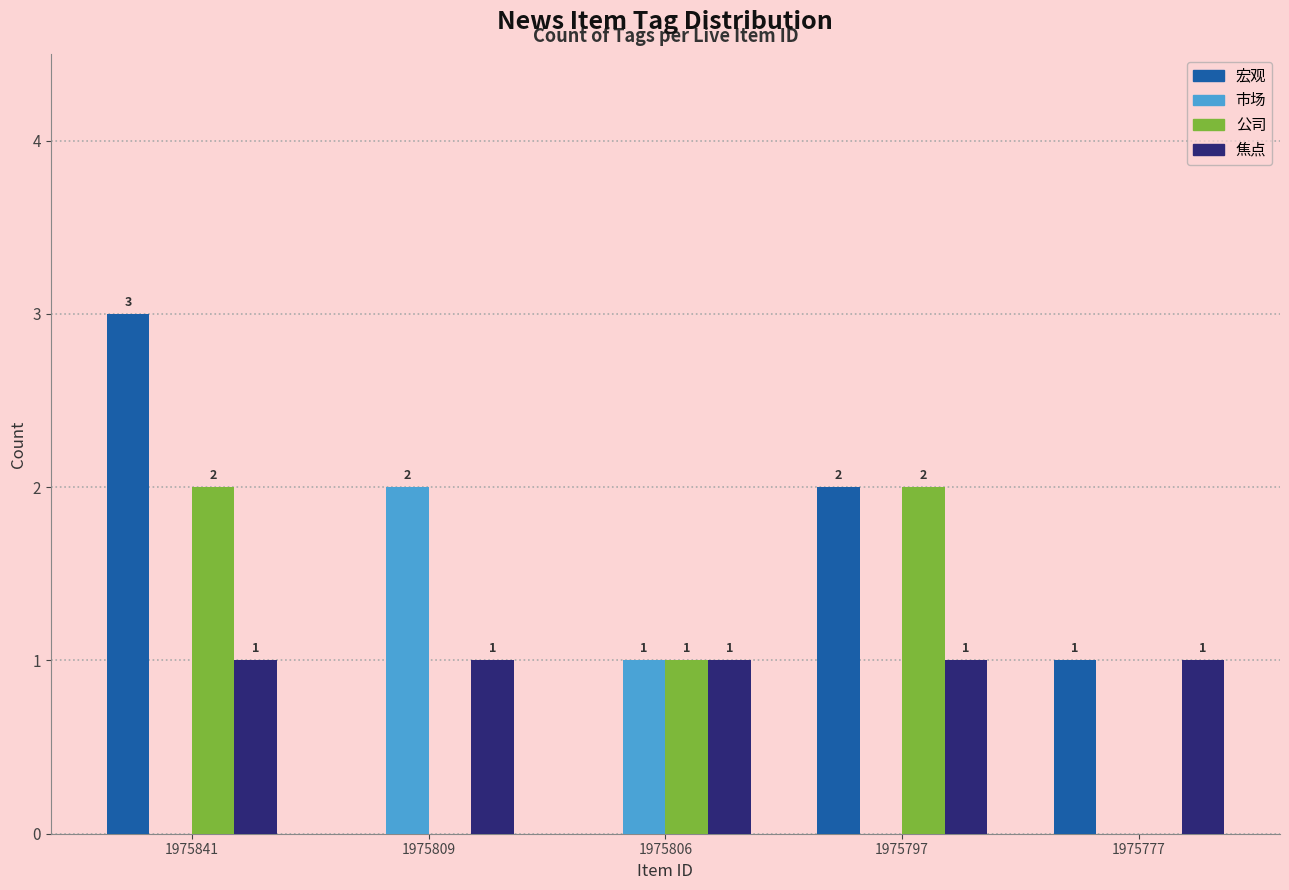

Is the value of 宏观 at 1975841 greater than the value of 市场 at 1975806?

Yes